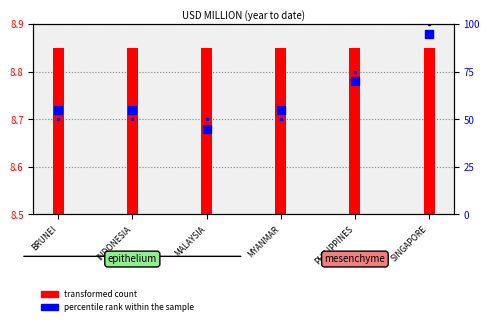

Approximately how many times larger is the value at INDONESIA compared to BRUNEI?

1.0